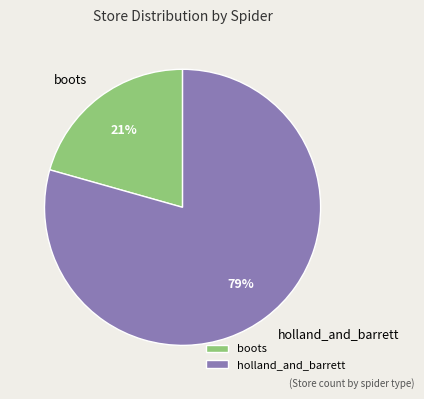

What percentage is the boots slice, to the nearest percent?

21%